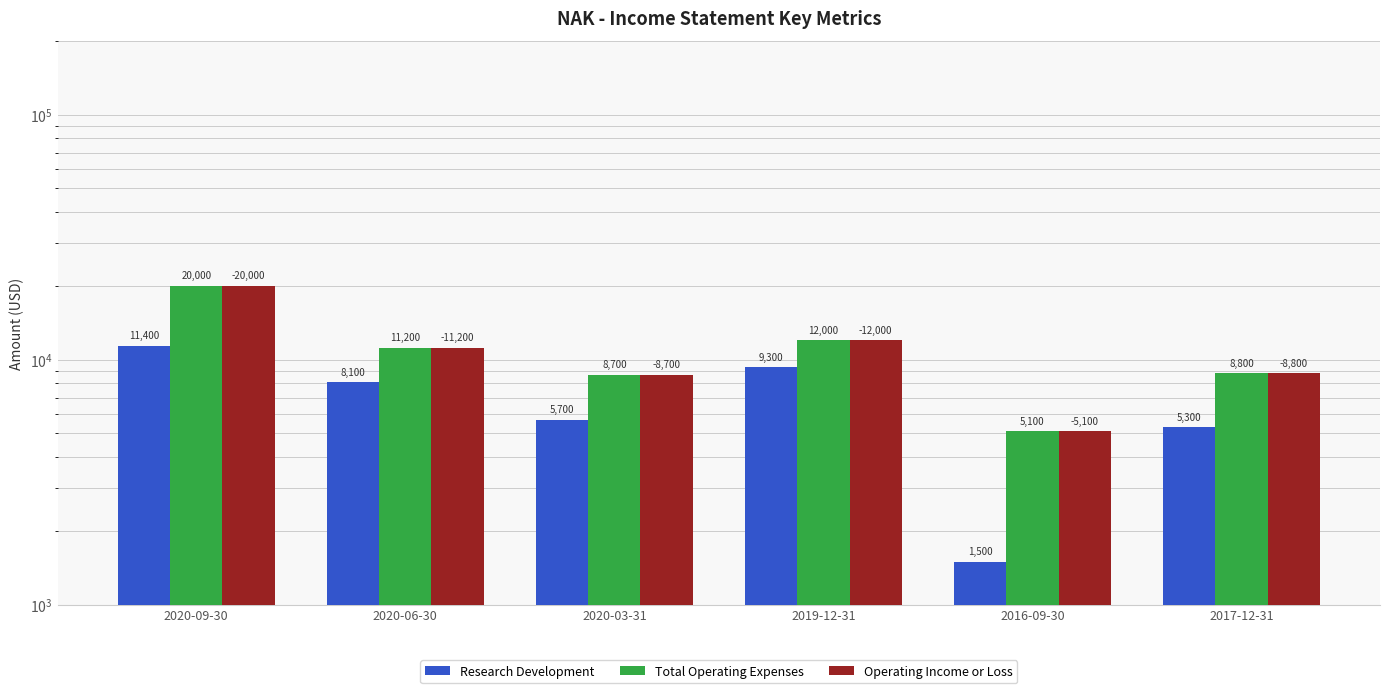

Reading right to left, transcribe all the data shown in this chart.

Research Development: 2017-12-31=5300	2016-09-30=1500	2019-12-31=9300	2020-03-31=5700	2020-06-30=8100	2020-09-30=11400
Total Operating Expenses: 2017-12-31=8800	2016-09-30=5100	2019-12-31=12000	2020-03-31=8700	2020-06-30=11200	2020-09-30=20000
Operating Income or Loss: 2017-12-31=8800	2016-09-30=5100	2019-12-31=12000	2020-03-31=8700	2020-06-30=11200	2020-09-30=20000